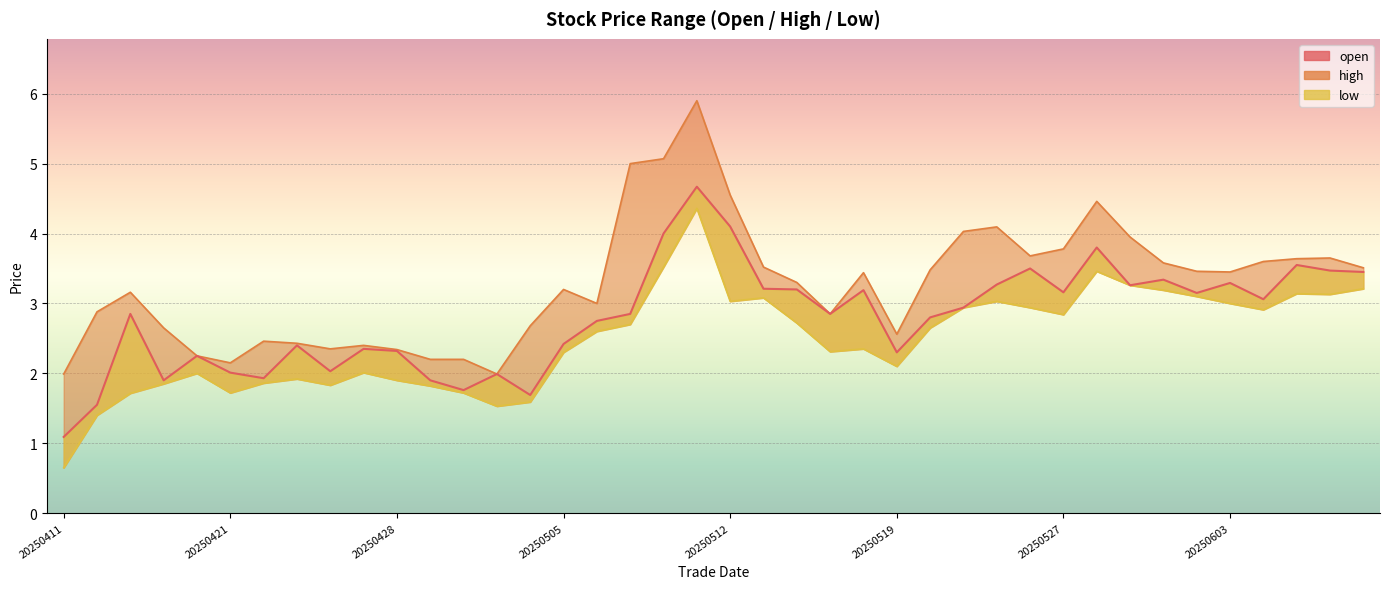

Which has a higher value, 20250516 or 20250423?

20250516